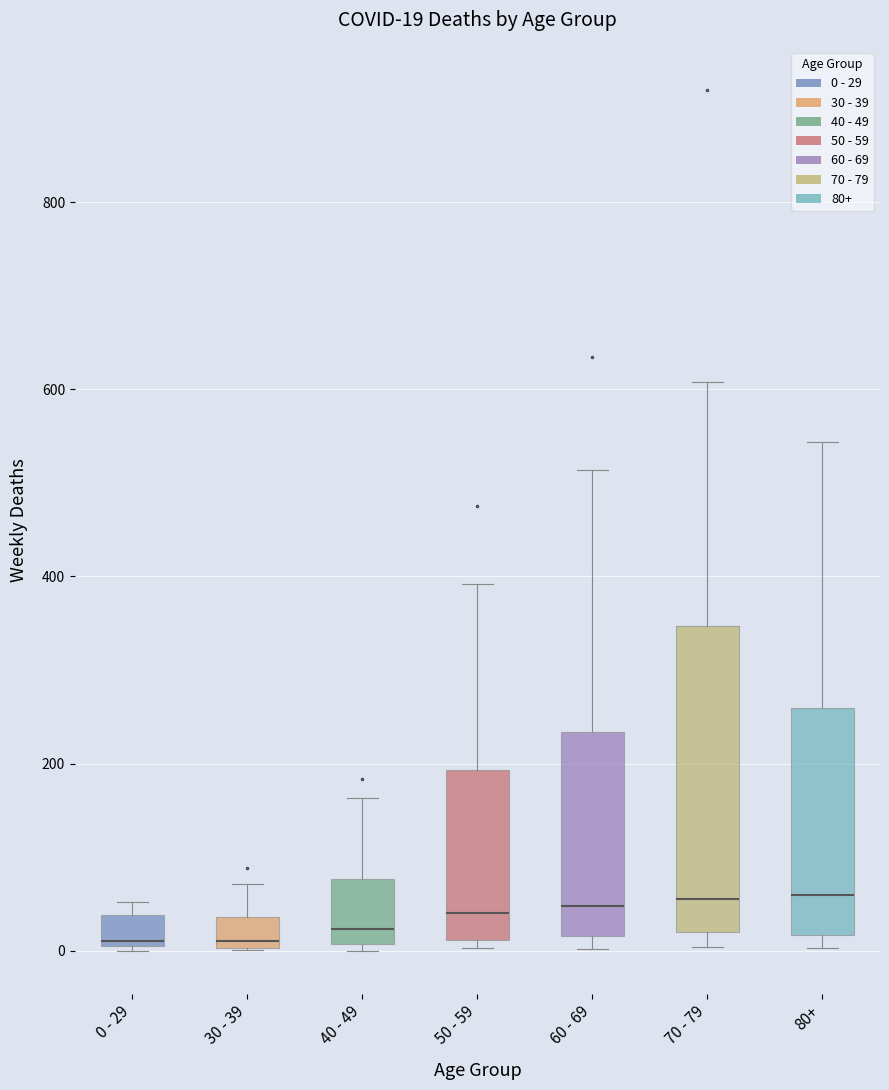

Which box is the tallest, from its lower edge to its upper edge?

70 - 79